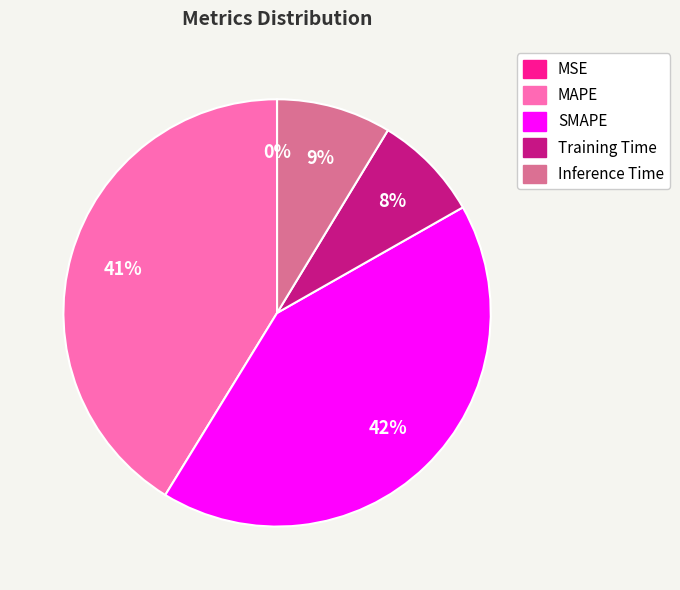

To the nearest percent, what percentage of the pie is SMAPE?

42%